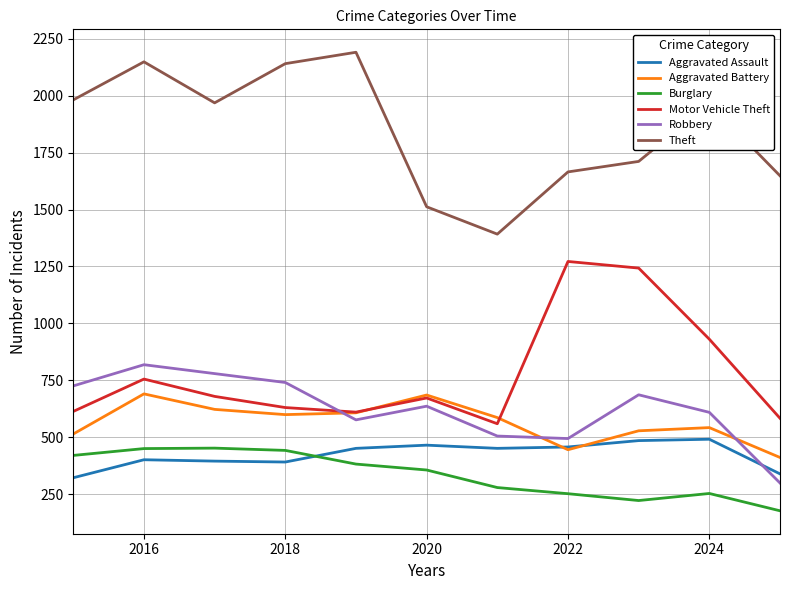

Which series has the largest total across all categories?

Theft